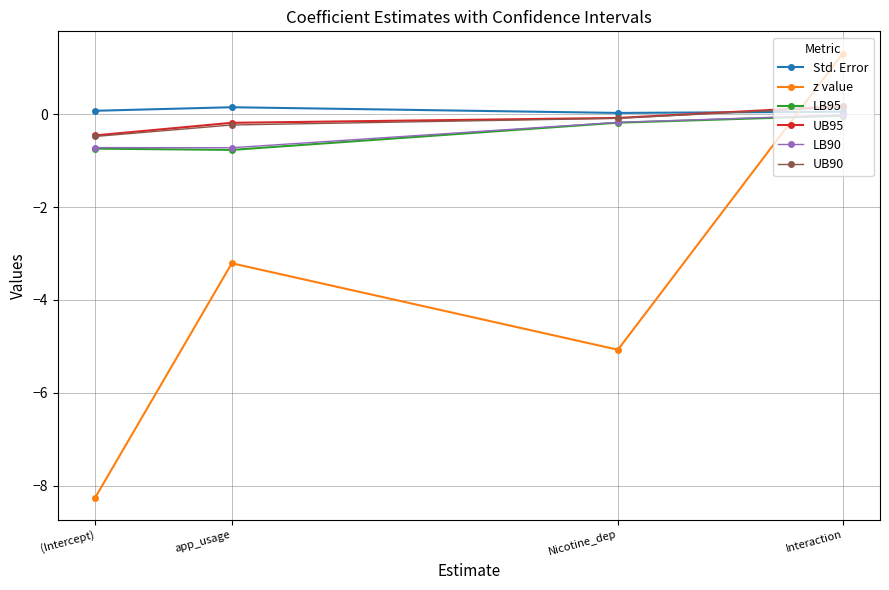

How many distinct data groups are displayed?

6